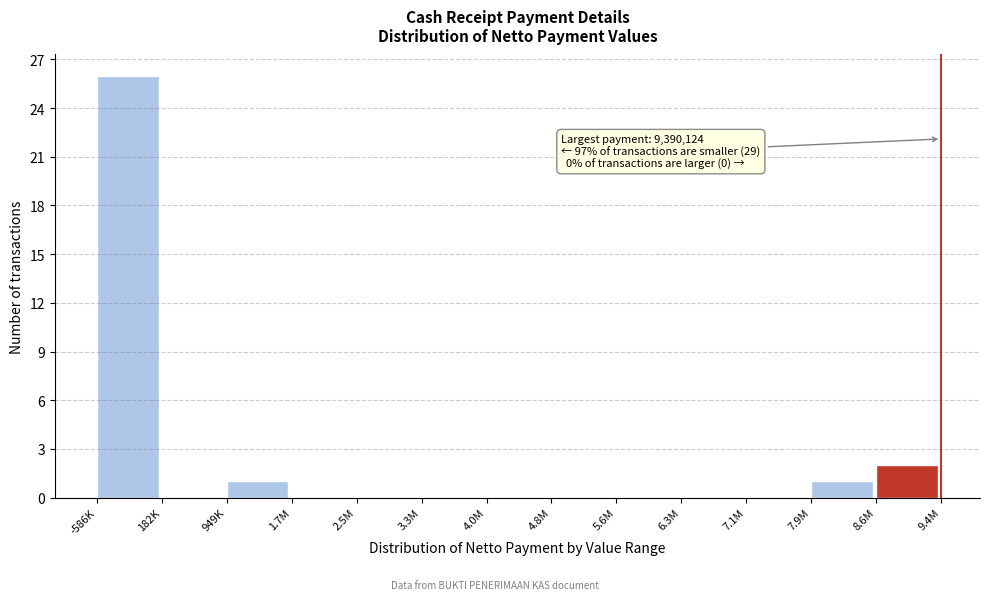

Reading right to left, list all the values displayed in this chart.

8.6M=2	7.9M=1	7.1M=0	6.3M=0	5.6M=0	4.8M=0	4.0M=0	3.3M=0	2.5M=0	1.7M=0	949K=1	182K=0	-586K=26